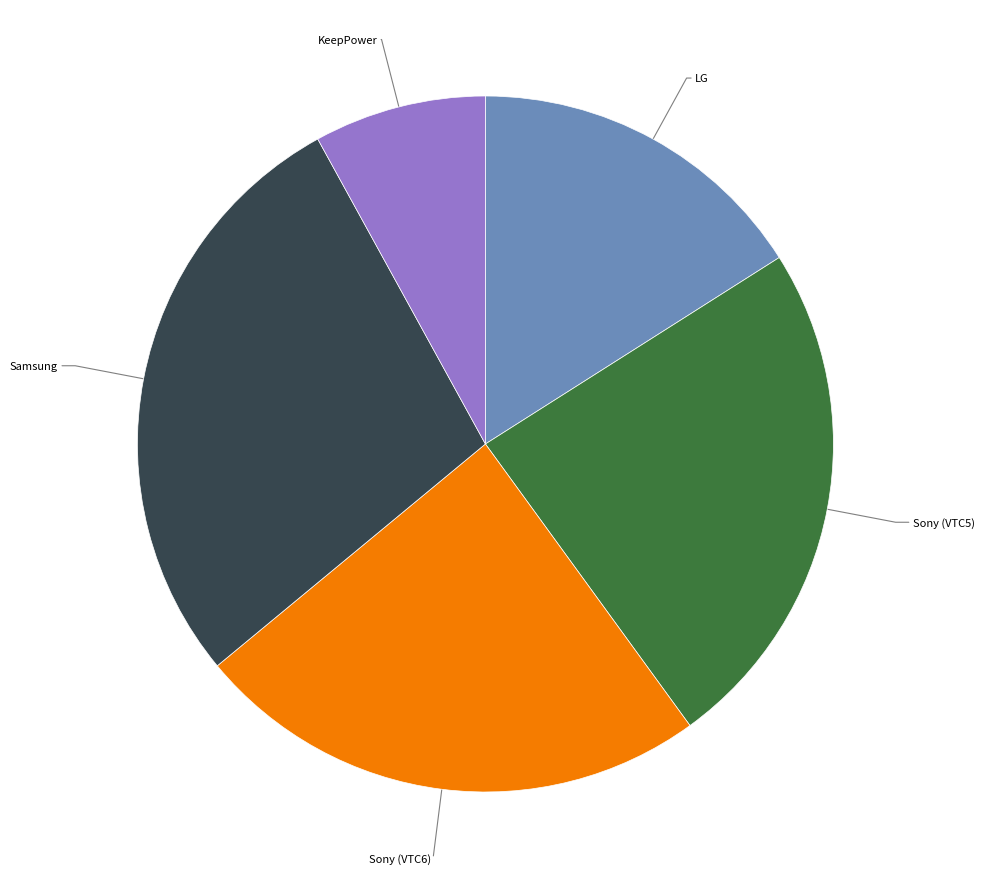

What is the smallest slice in the pie chart?

KeepPower